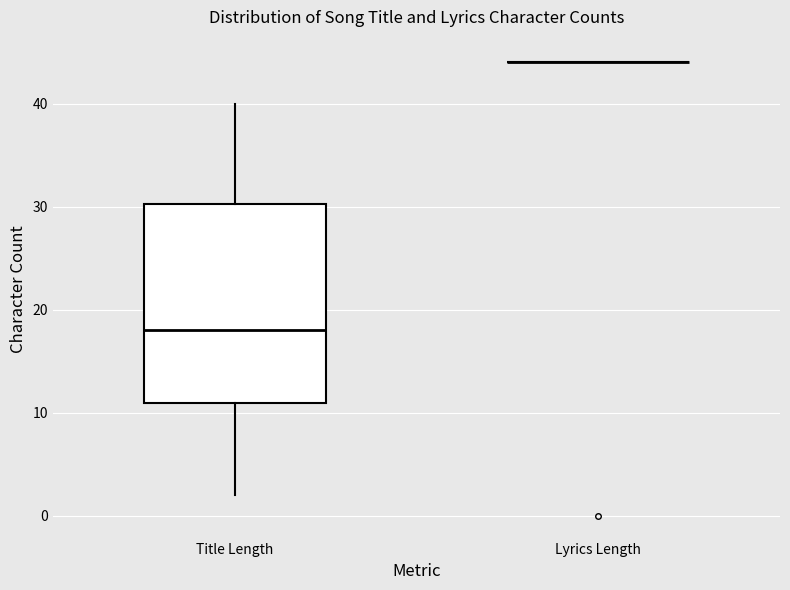

Reading left to right, transcribe this box plot: for each box, give where its median line is, the range the box spans, and where its two whiskers end, as read against the y-axis. The values are not printed on the chart, so give them approximately, as read against the axis.

Title Length: median 18, box 11 to 30, whiskers 2 to 40
Lyrics Length: box collapsed to a line at 44, whiskers 44 to 44